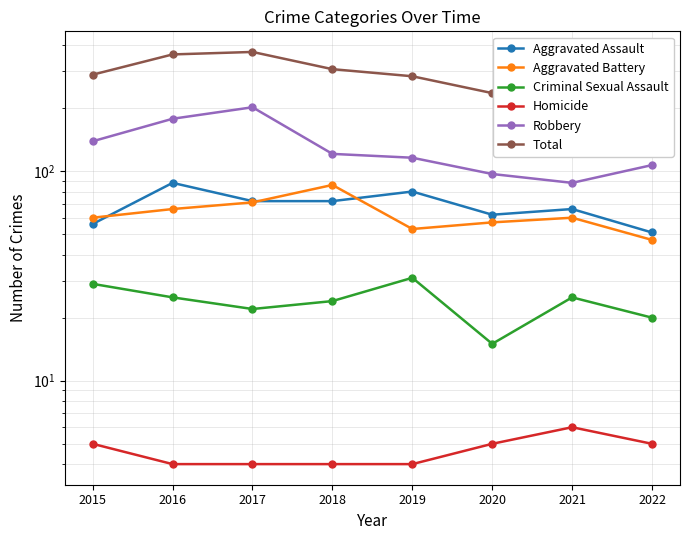

The value of Aggravated Assault at 2017 is 23. True or false?

False